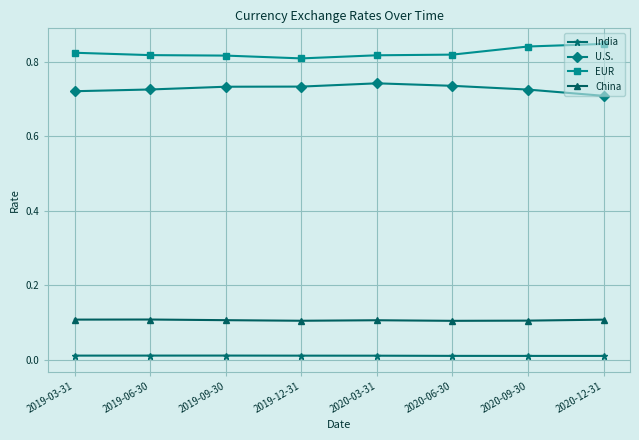

Is the value of China at 2019-03-31 greater than the value of EUR at 2019-03-31?

No